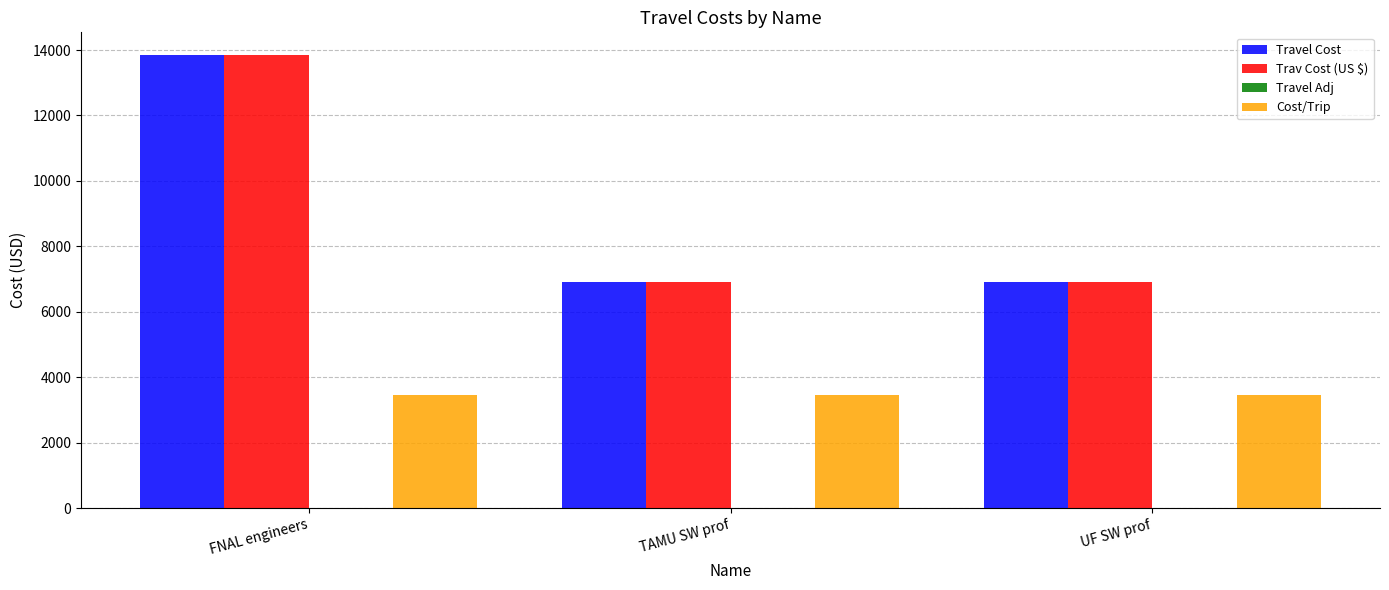

What is the difference between the maximum and minimum values in the Travel Cost series?

6924